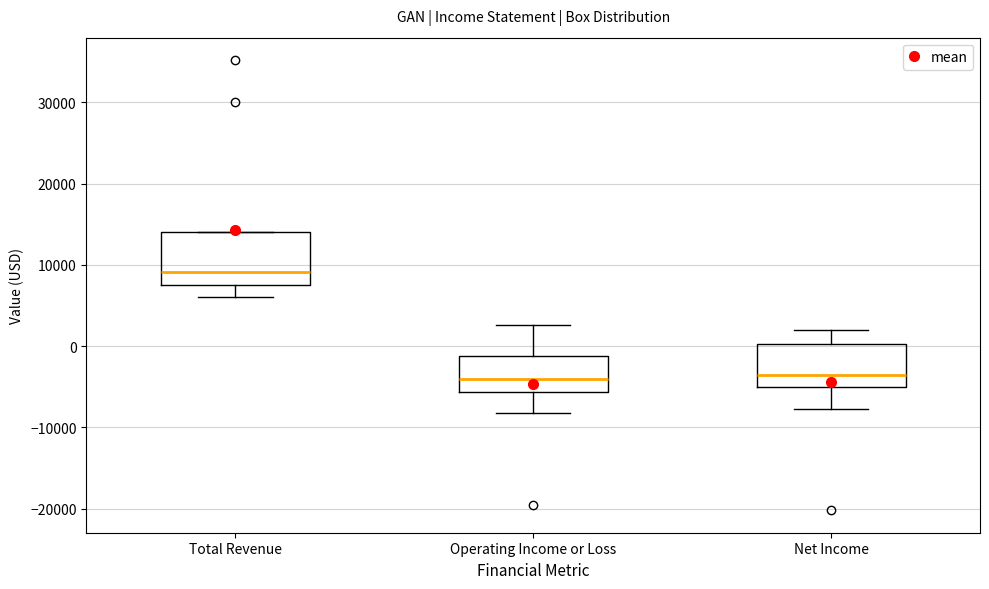

Where does the lower whisker of the box for Net Income end on the y-axis? The values are not printed on the chart, so give them approximately, as read against the axis.

-8000